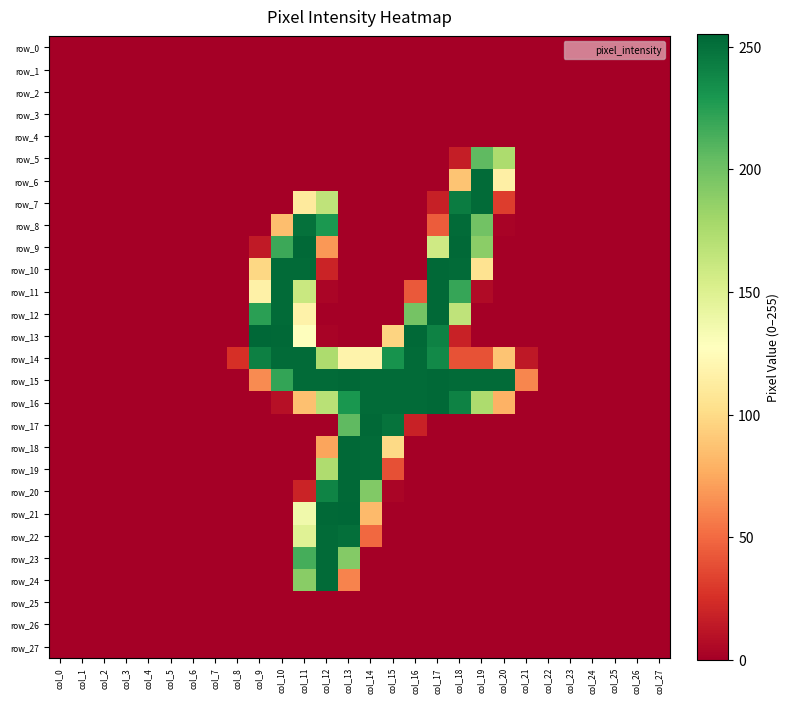

What is the sum of the row_20 values at col_12 and col_6?

240